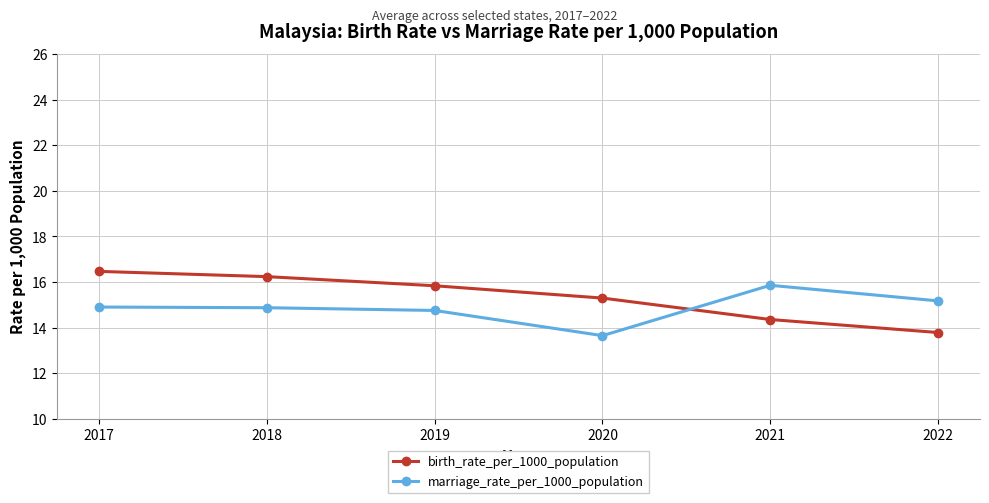

The birth_rate_per_1000_population series shows 9.0 at 2017. True or false?

False